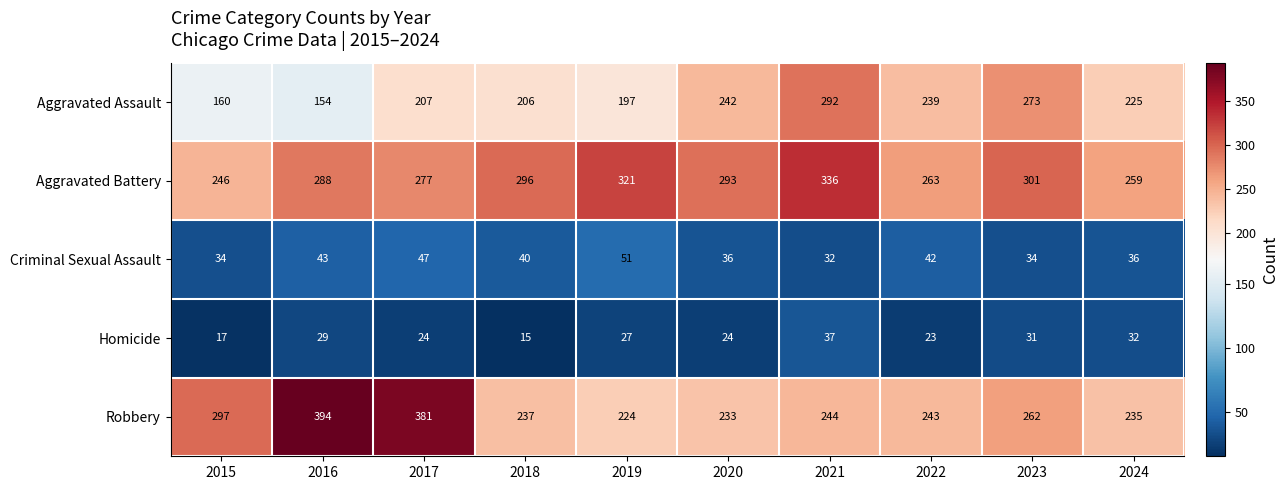

Which series has the largest total across all categories?

Aggravated Battery